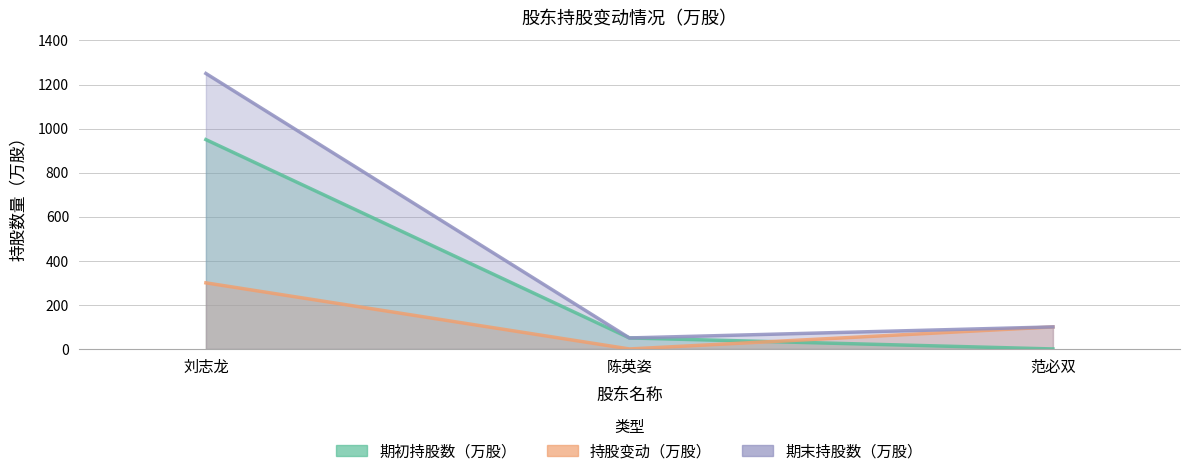

Is the value of 持股变动（万股） at 范必双 greater than the value of 期初持股数（万股） at 陈英姿?

Yes